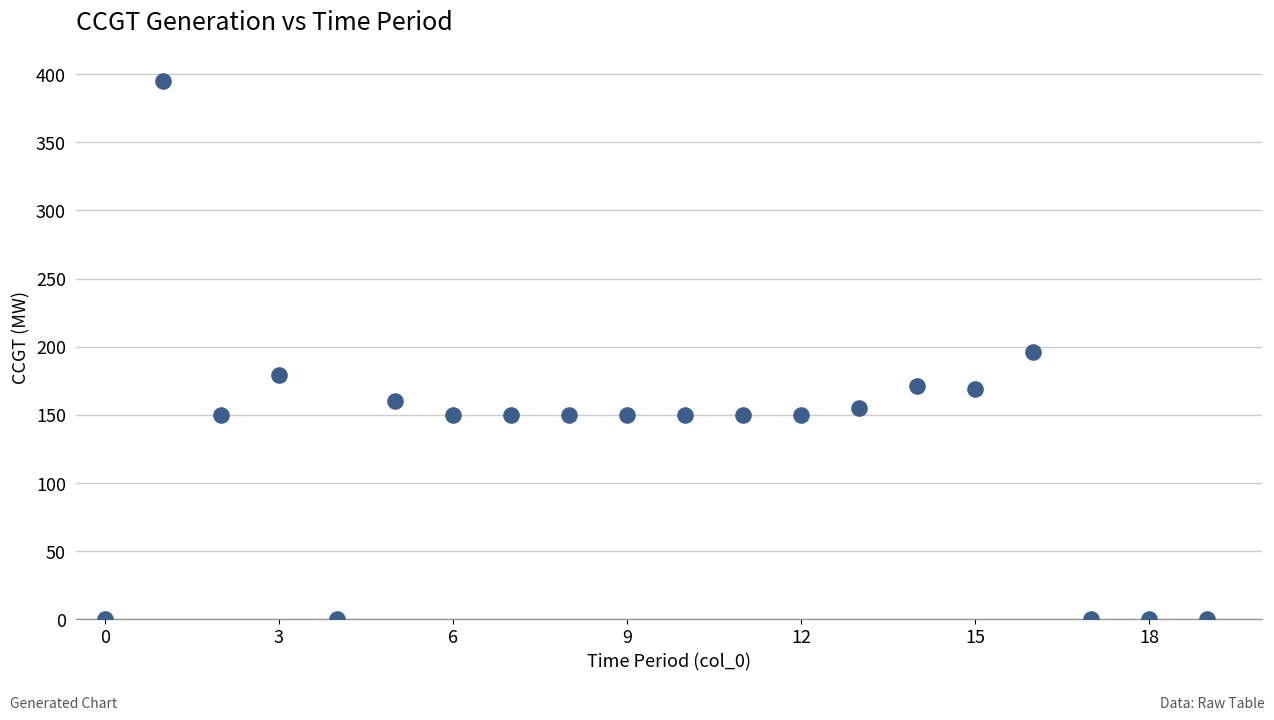

What is the range of Y values (max minus min)?

395